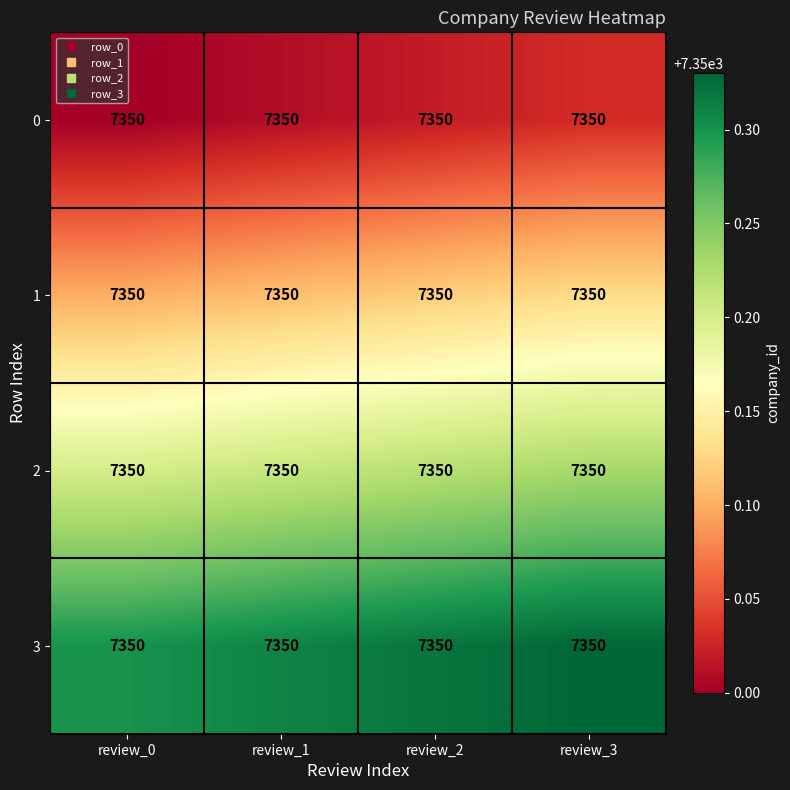

Reading left to right, transcribe all the data shown in this chart.

0: review_0=7350.0	review_1=7350.0	review_2=7350.0	review_3=7350.0
1: review_0=7350.0	review_1=7350.0	review_2=7350.0	review_3=7350.0
2: review_0=7350.0	review_1=7350.0	review_2=7350.0	review_3=7350.0
3: review_0=7350.0	review_1=7350.0	review_2=7350.0	review_3=7350.0